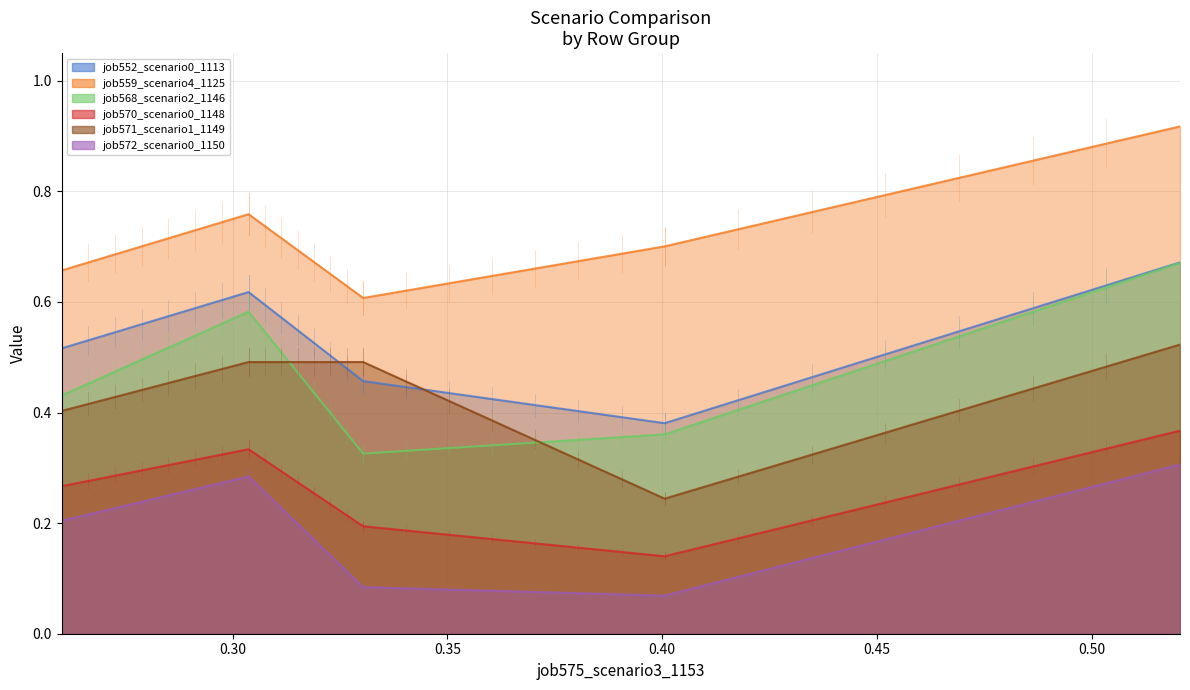

Which series has the widest spread of values?

job568_scenario2_1146